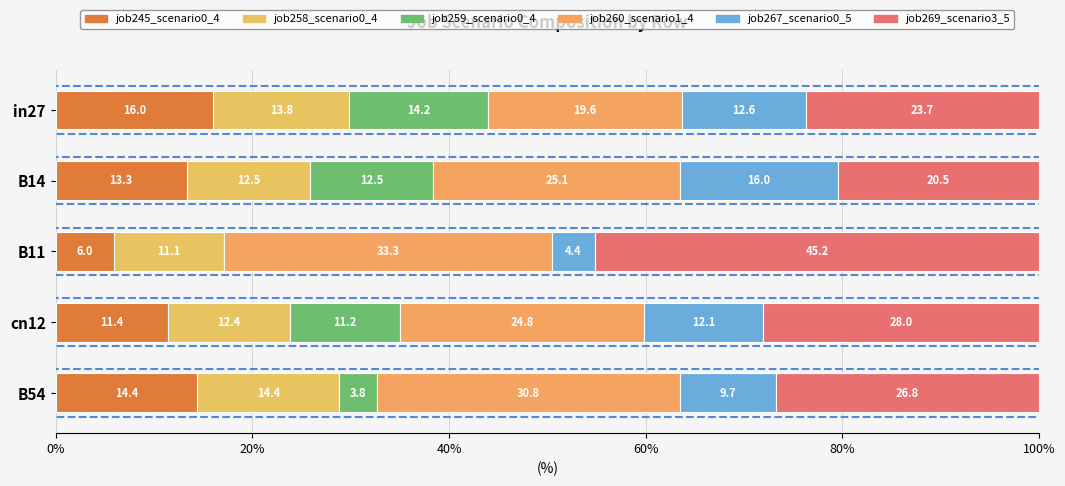

Count the number of data series in this chart.

6